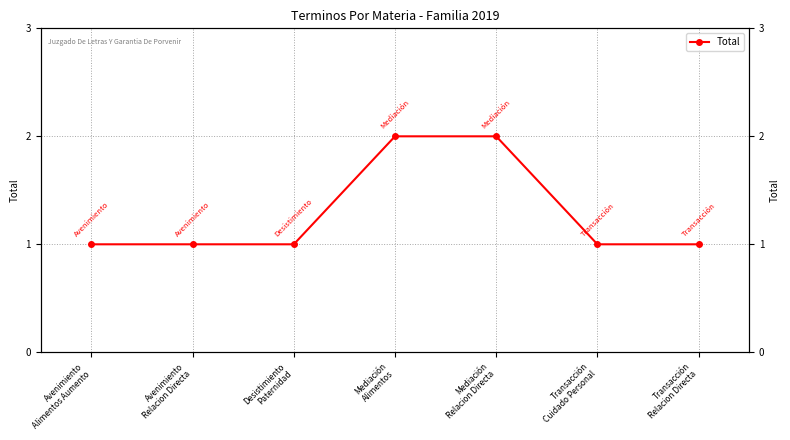

Between Mediación
Relacion Directa and Mediación
Alimentos, which is larger?

Mediación
Relacion Directa